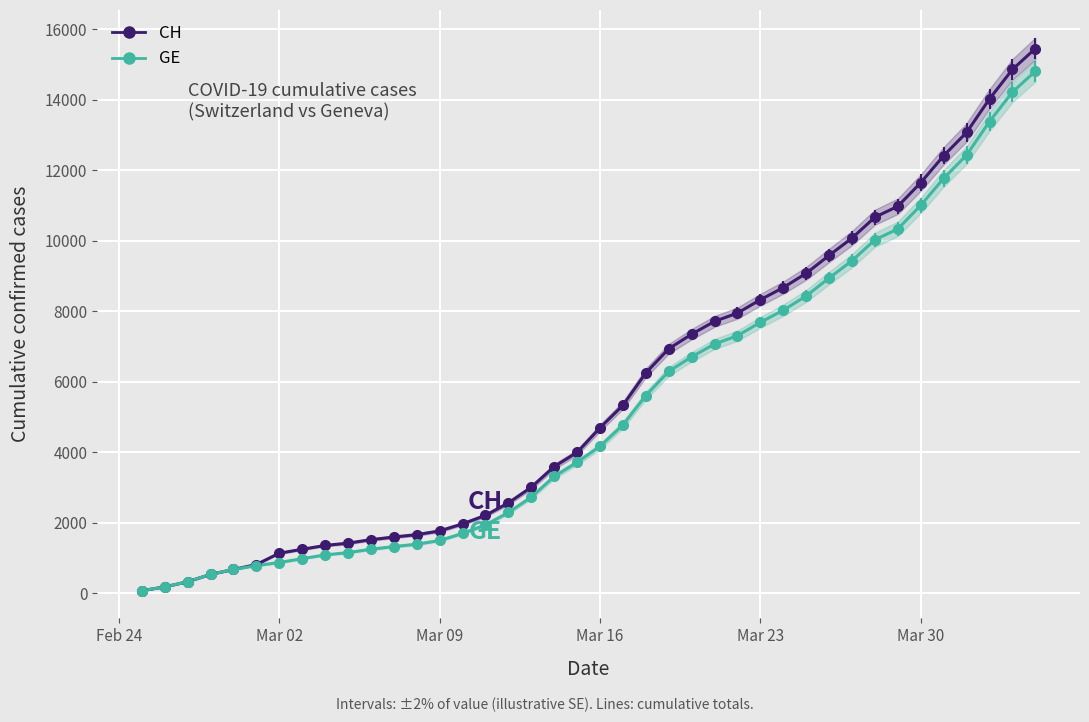

List the series in order of their overall mean, highest first.

CH, GE